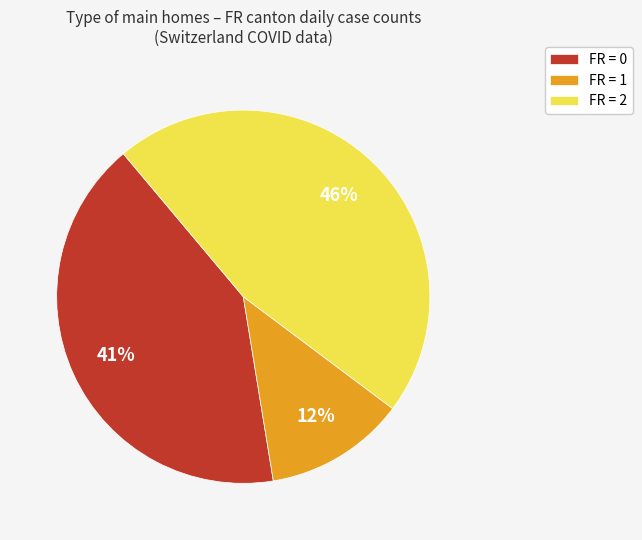

Which category has the biggest portion of the pie?

FR = 2